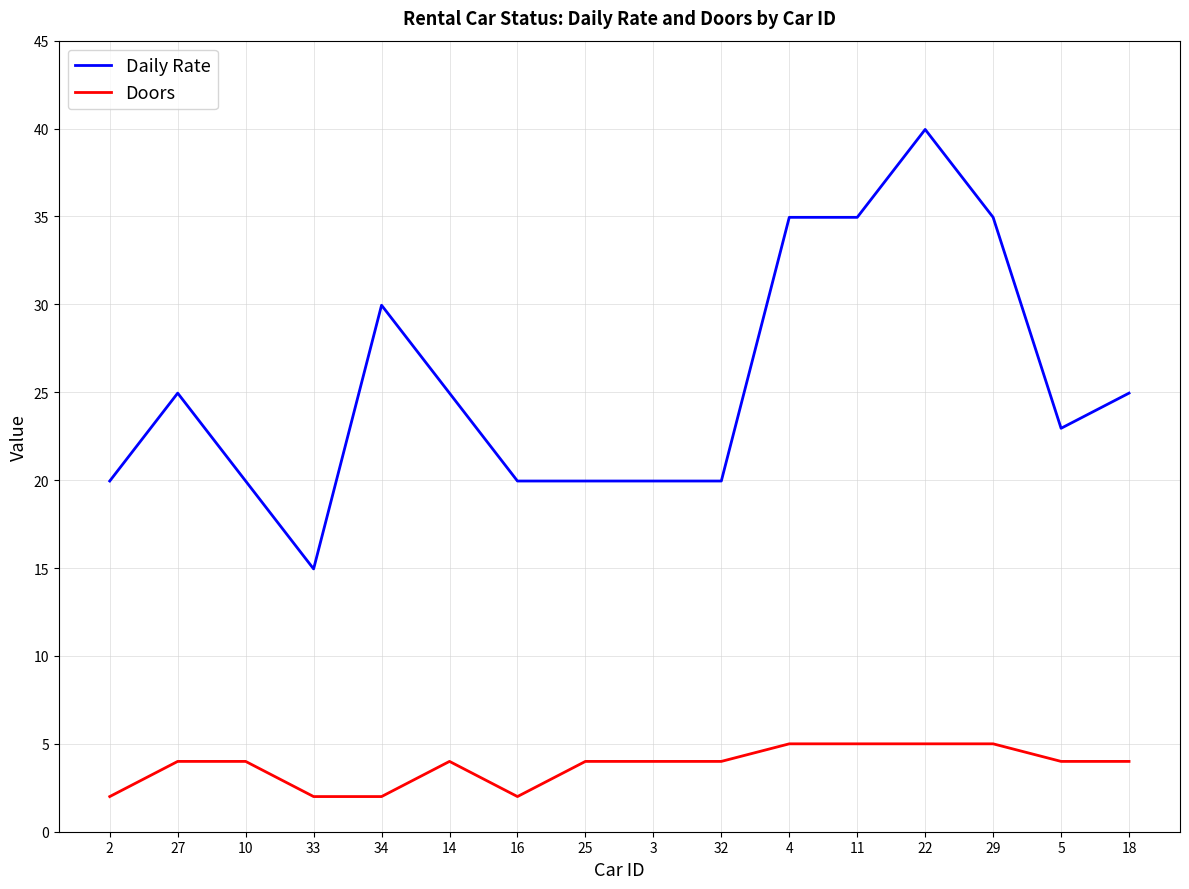

How many lines are shown in the chart?

2